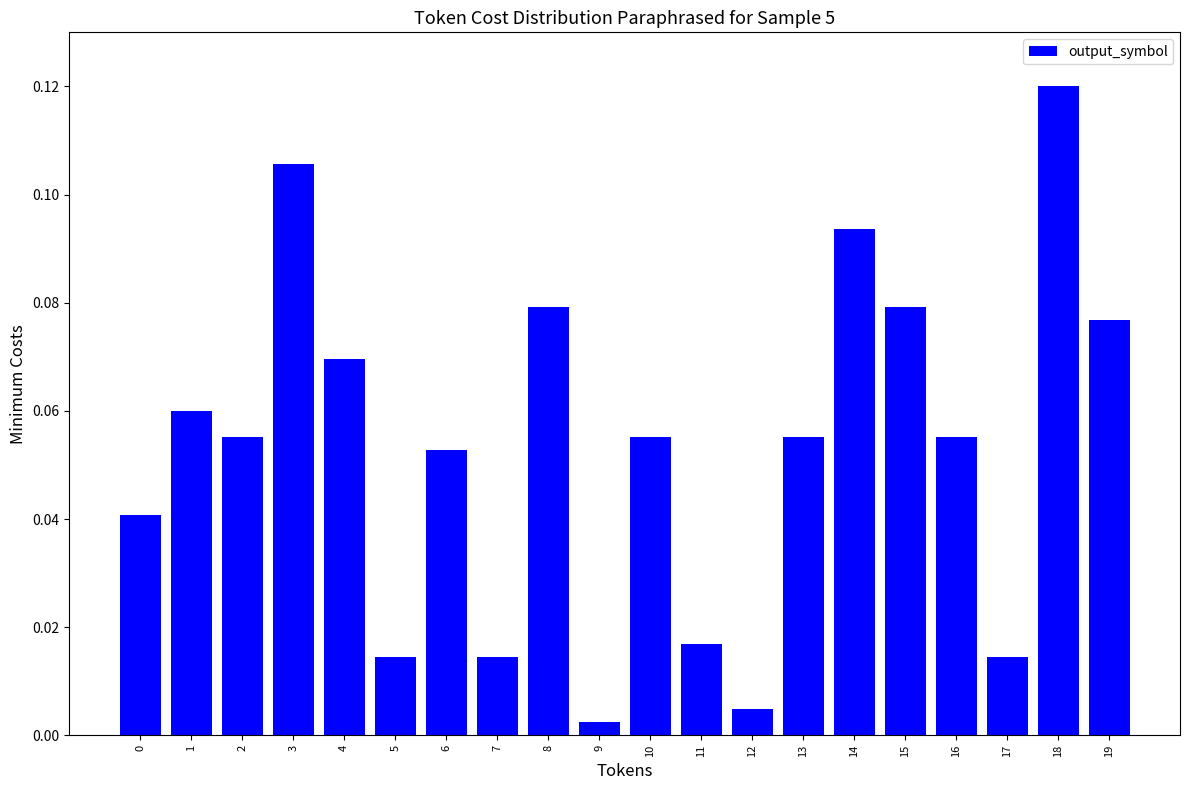

The value at 16 is 0.0. True or false?

False